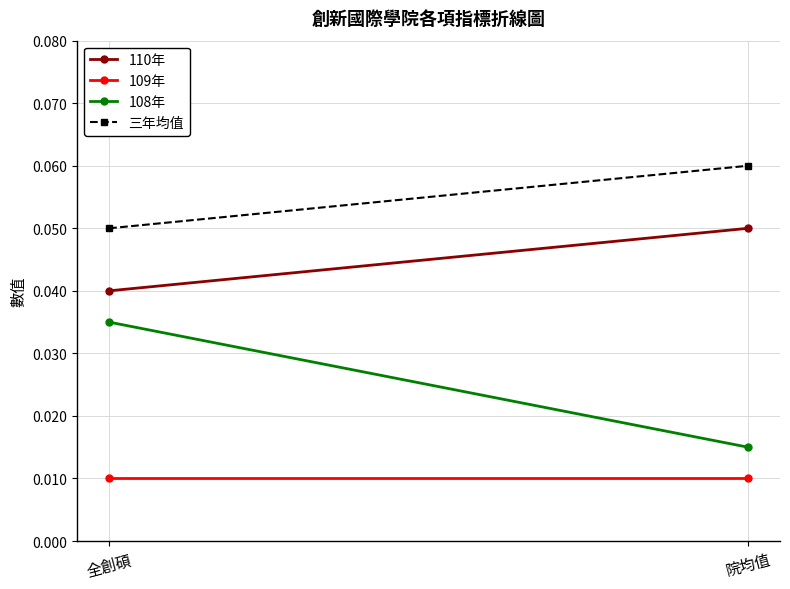

What is the label of the 2nd point from the left?

院均值